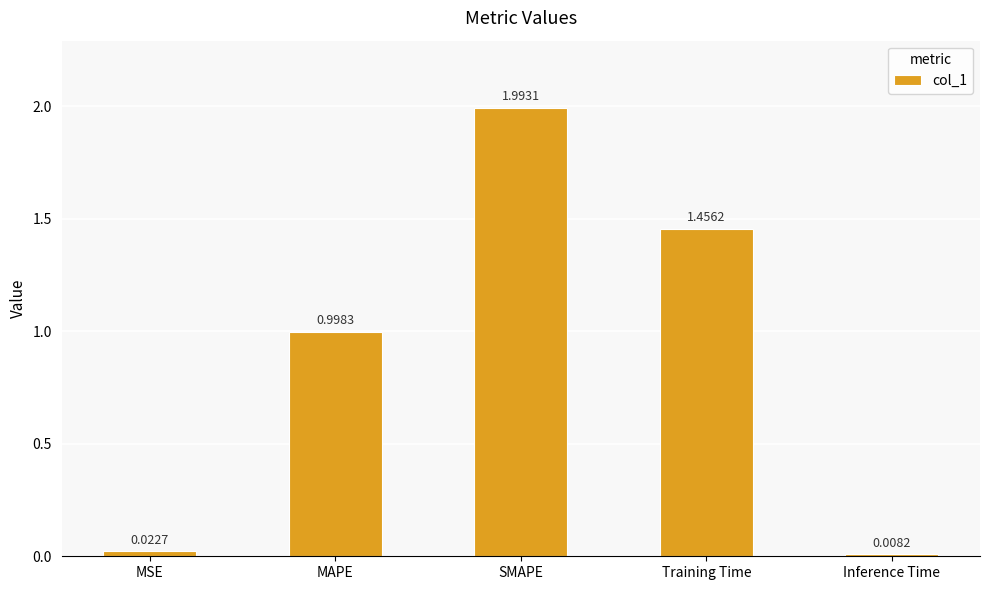

At which category does the chart reach its peak across all series?

SMAPE